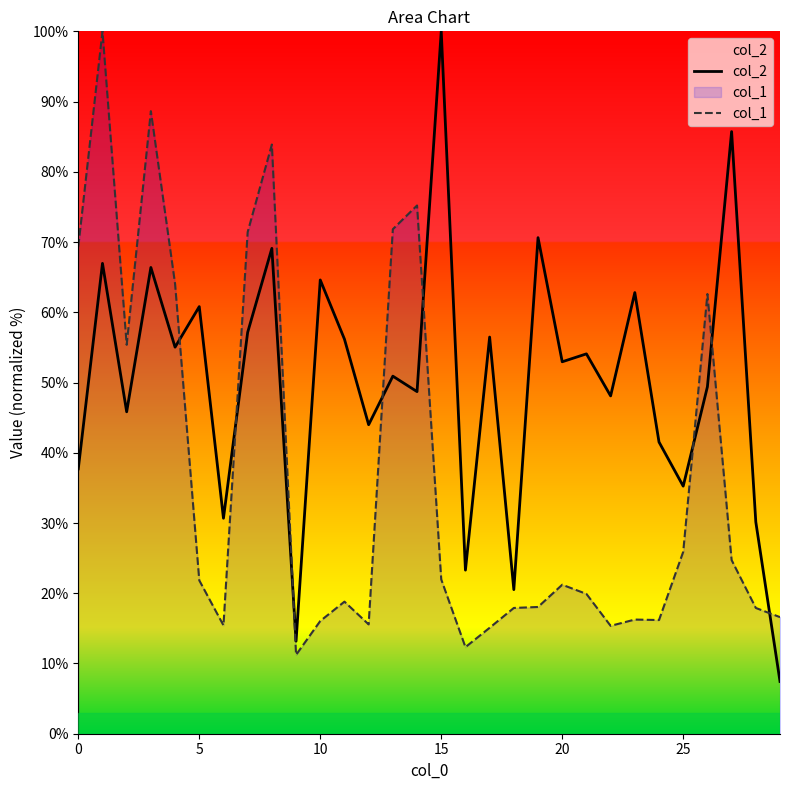

Which series ends up on top after the final intersection of col_2 and col_1?

col_1